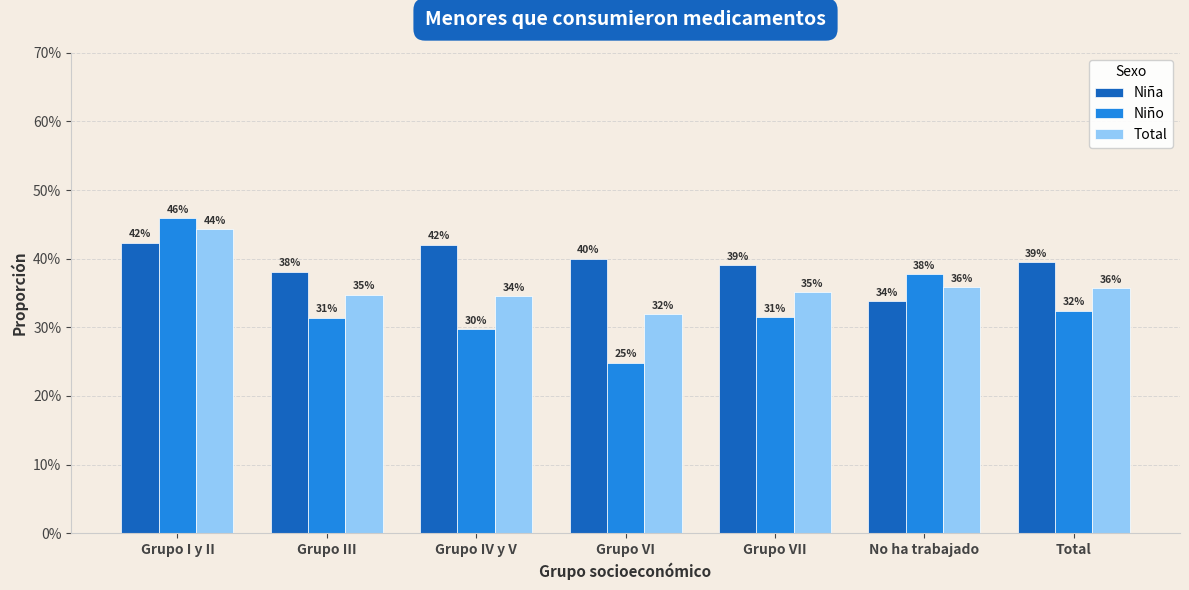

Are the bars grouped side by side (vs. stacked)?

Yes